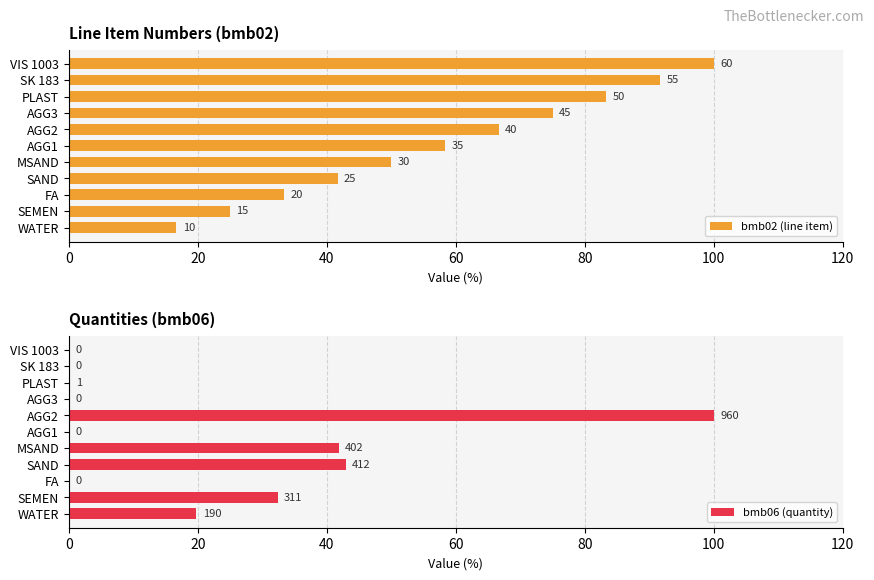

What is the sum of the bmb06 (quantity) values at MSAND and WATER?

61.7